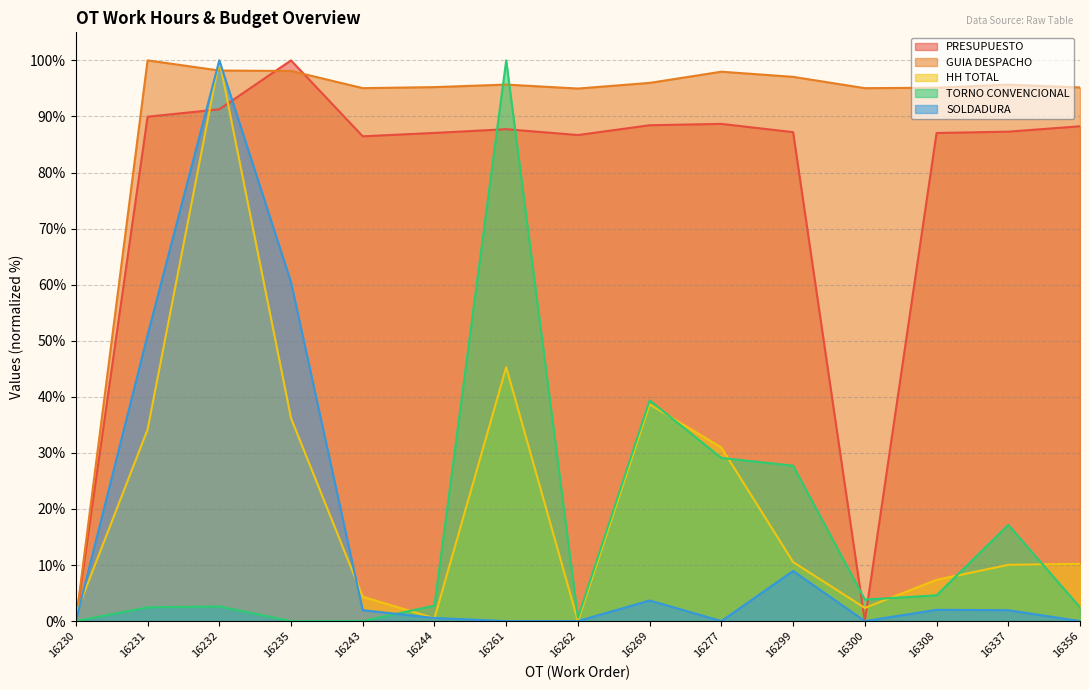

Which series changed the most between 16232 and 16269?

SOLDADURA